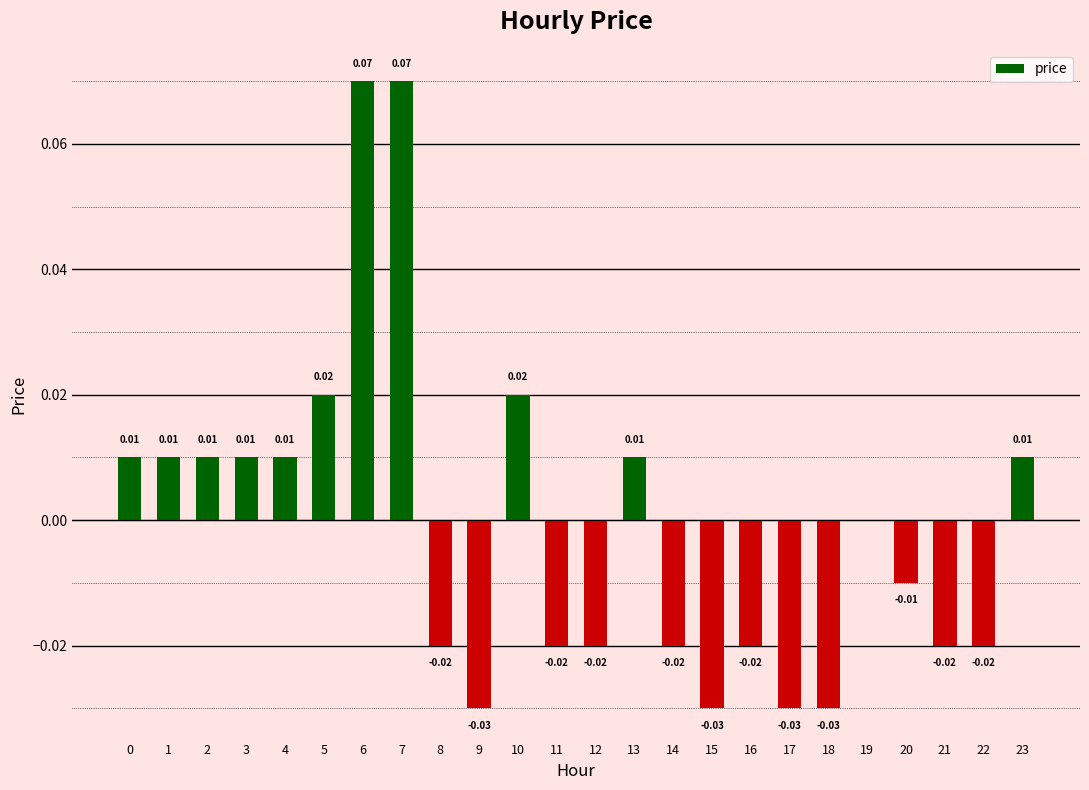

How many data points does each series have?

24